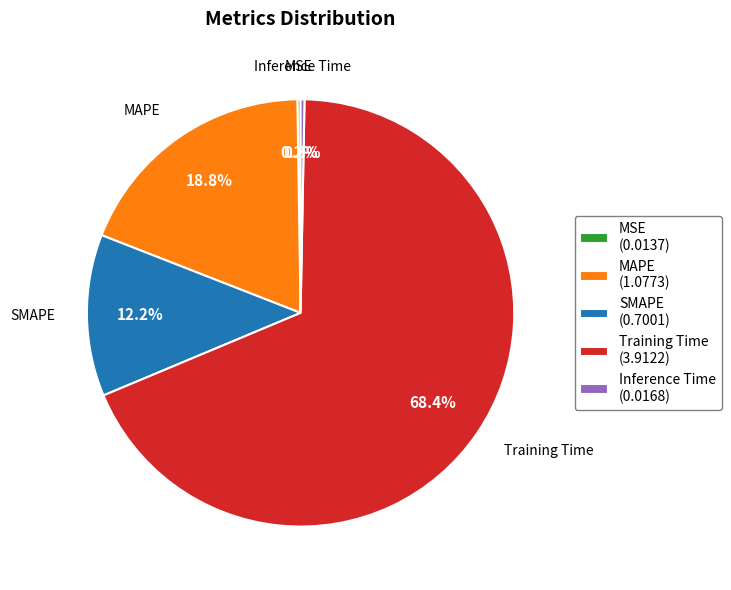

Is Training Time the majority of the pie?

Yes